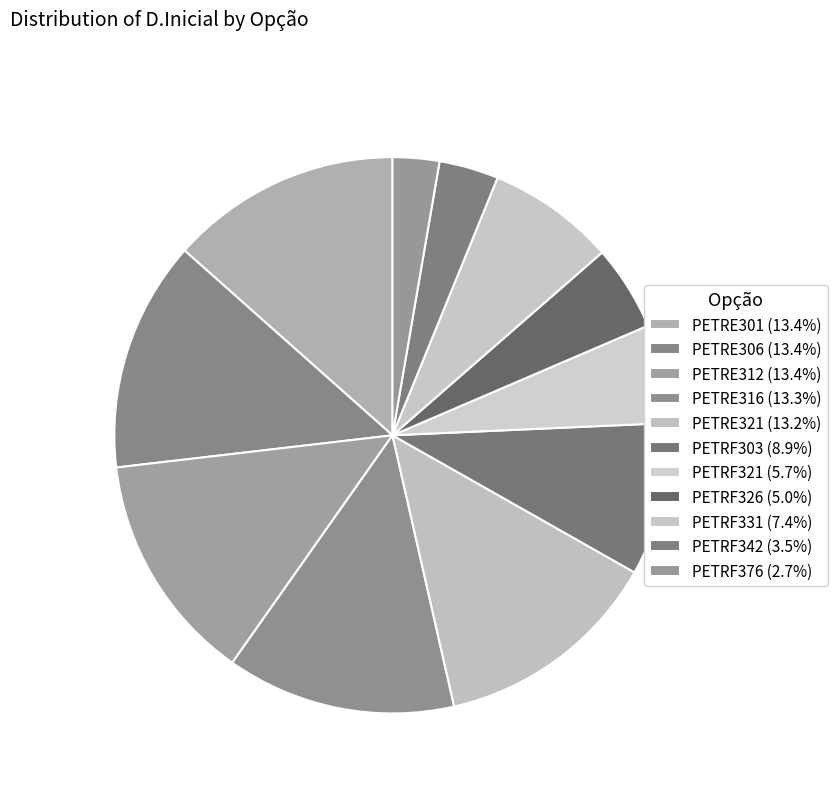

To the nearest percent, what is the average slice percentage?

9%